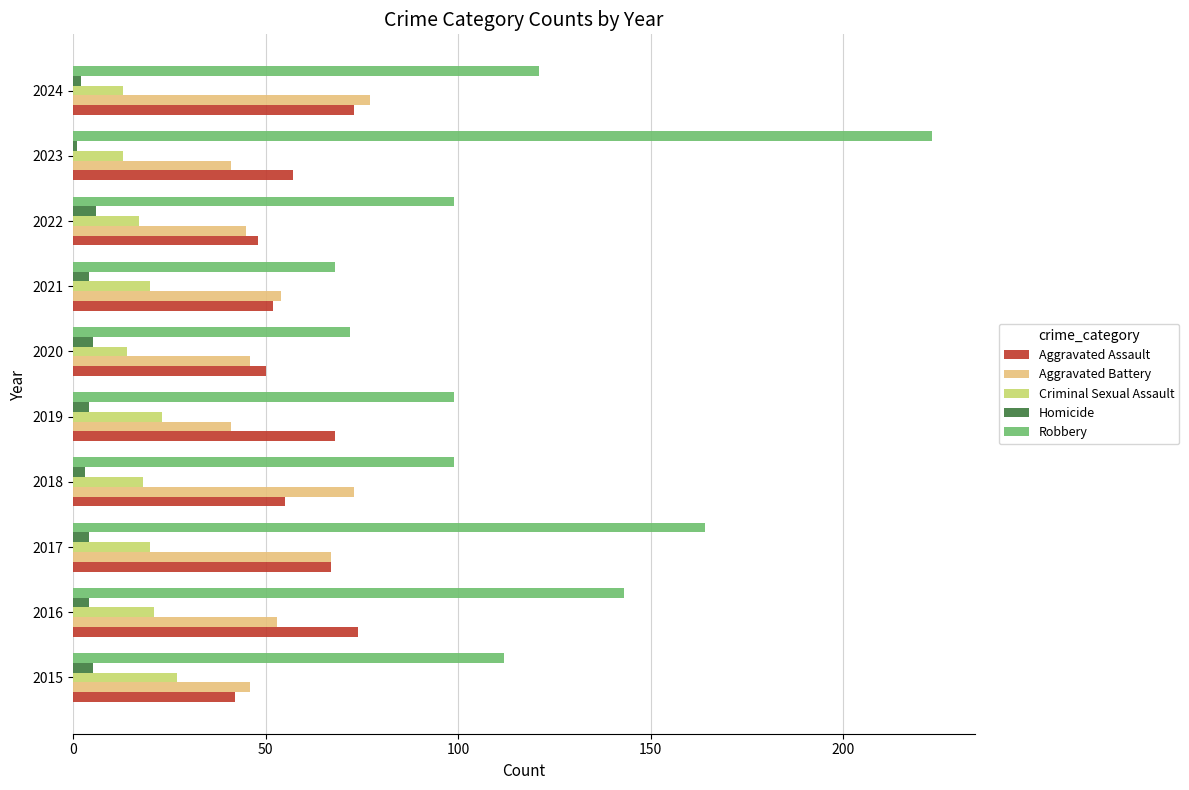

What are all the series names shown in the legend?

Aggravated Assault, Aggravated Battery, Criminal Sexual Assault, Homicide, Robbery